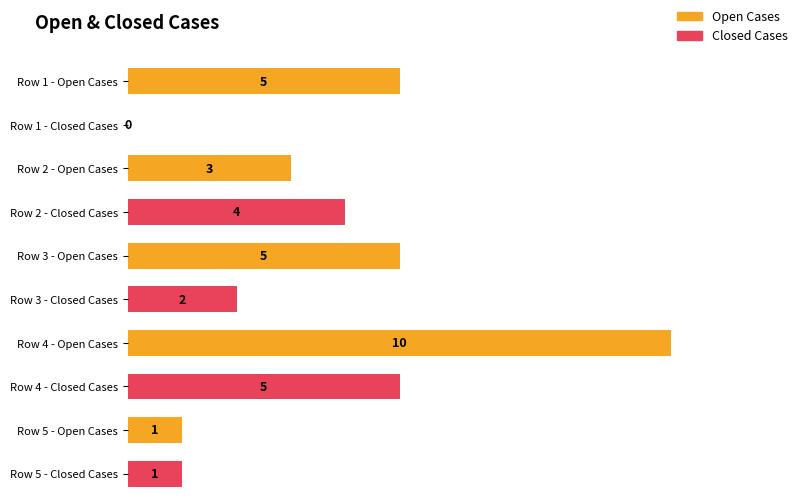

Count the Closed Cases values in the range 1 to 4.

3